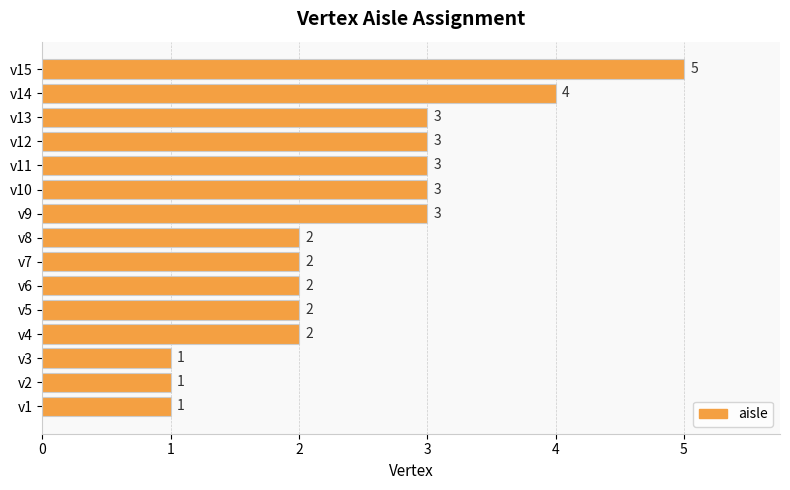

What is the difference between the maximum and second lowest values?

4